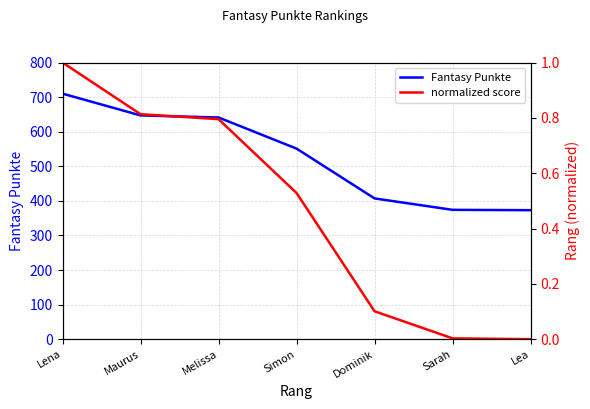

Which series has the widest spread of values?

Fantasy Punkte